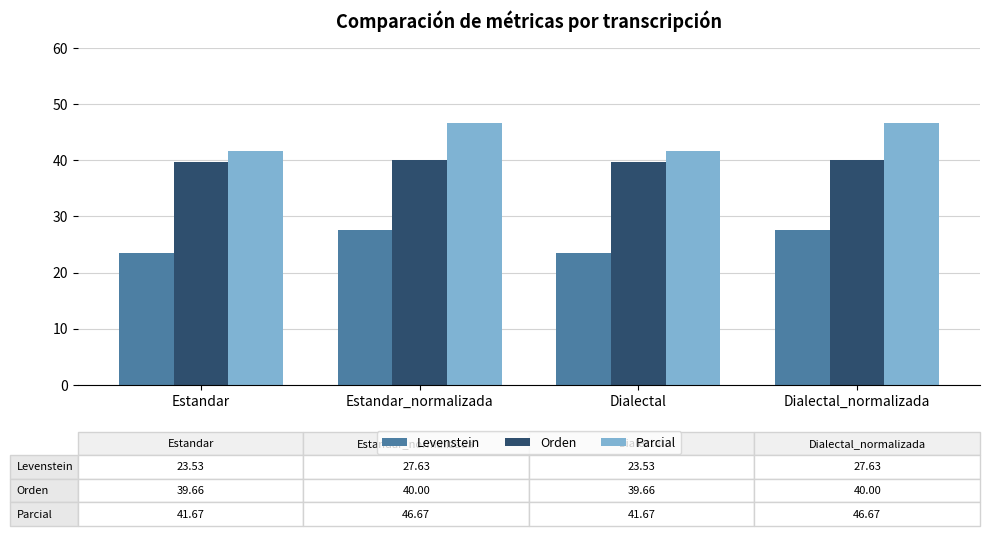

Read the Orden value at Estandar_normalizada.

40.0